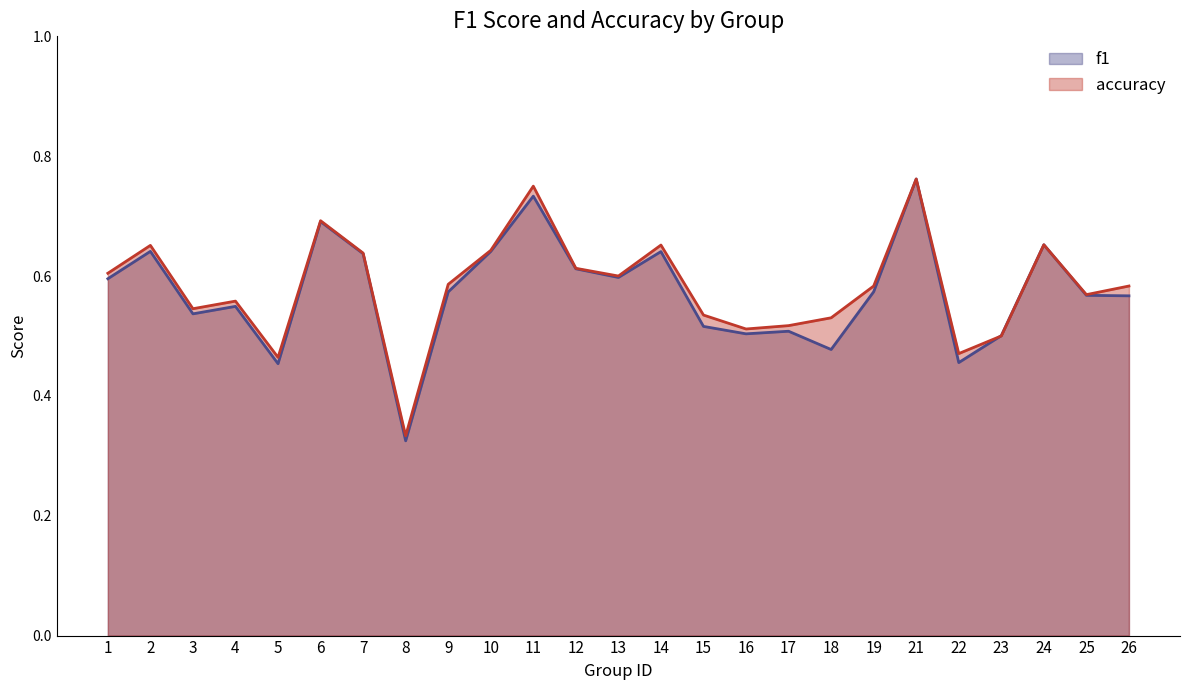

What is the highest value of the accuracy series?

0.8